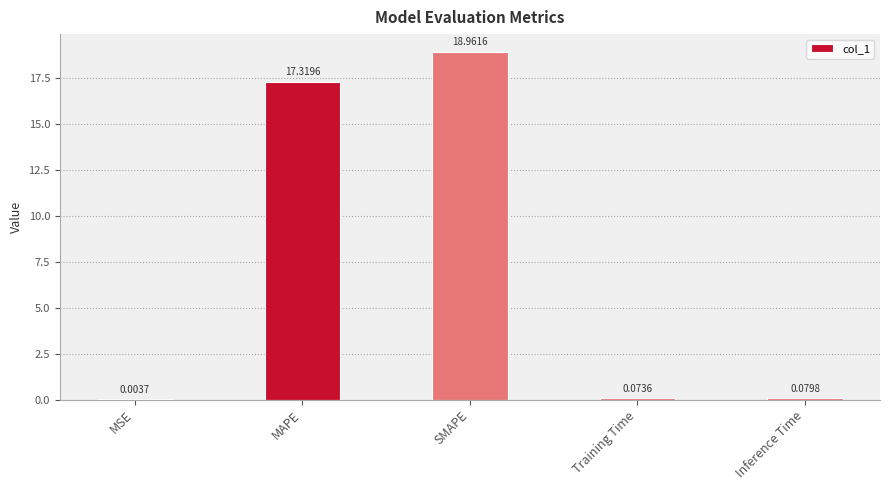

What is the sum of all values?

36.4